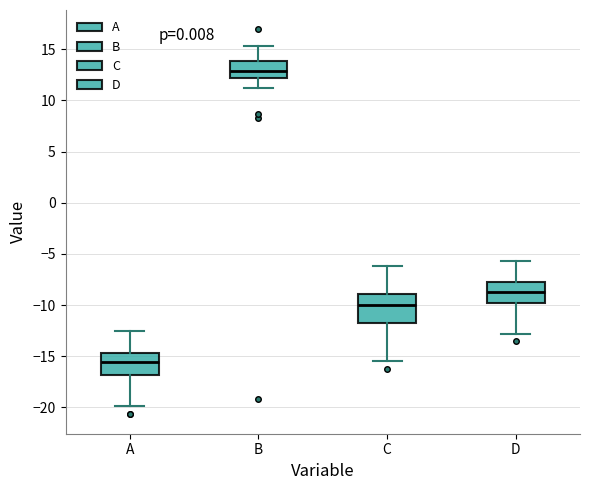

Which box's median line is the highest?

B